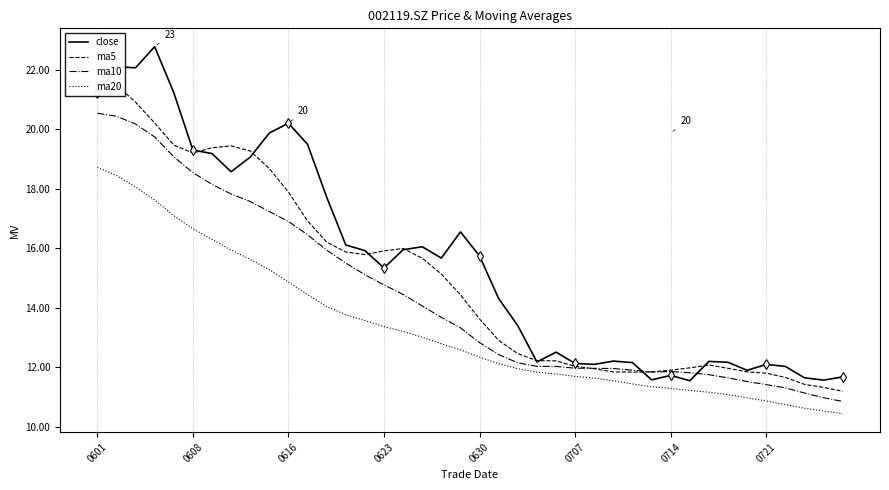

How many values in the ma5 series are below 14?

20